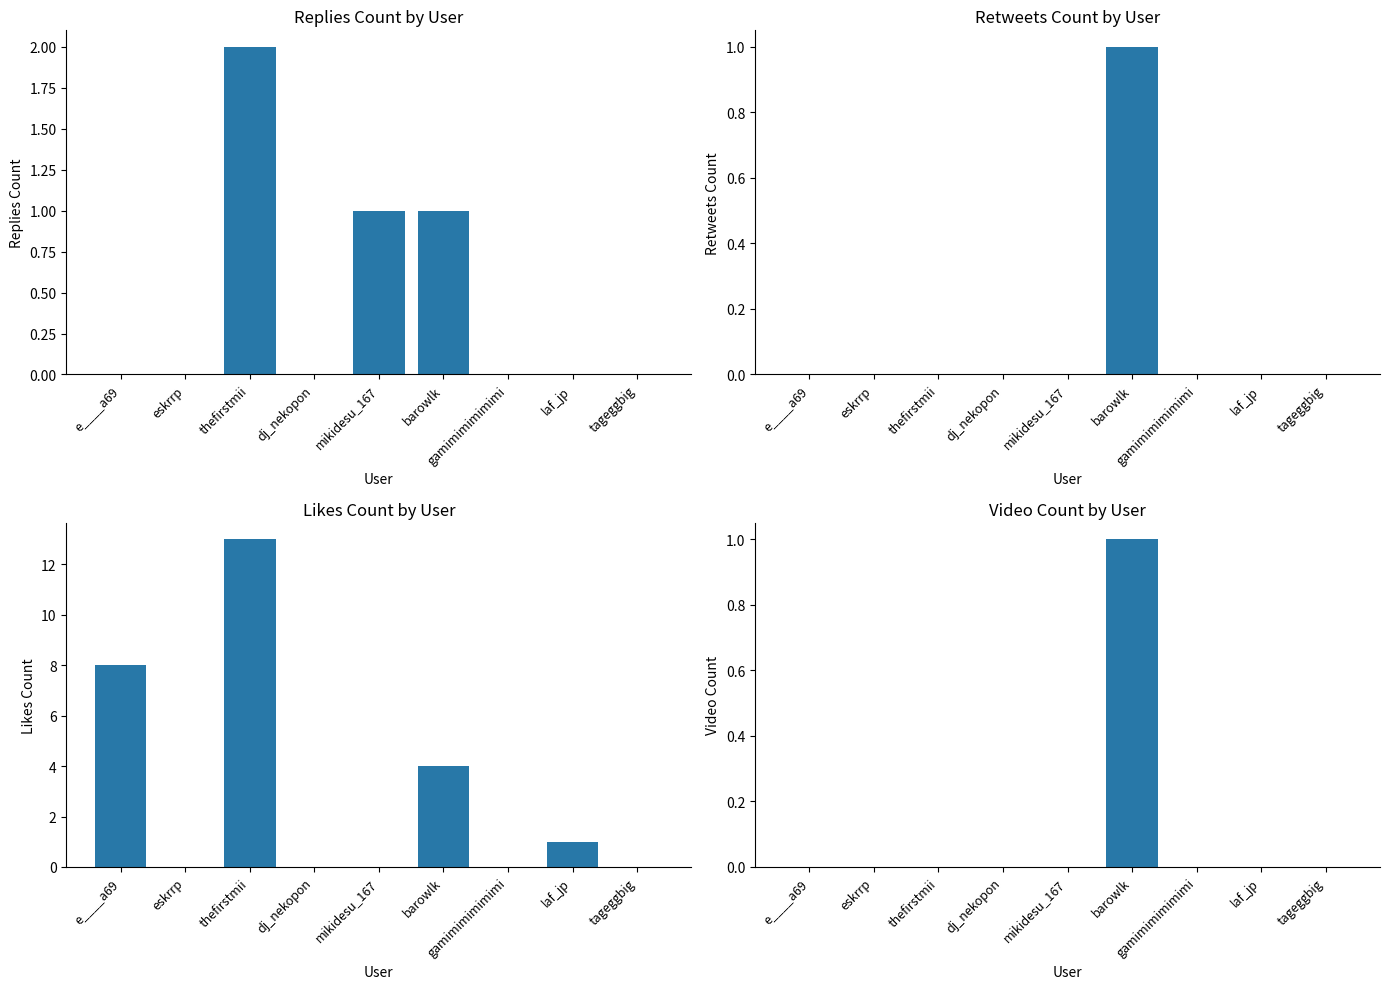

Reading right to left, extract all data points from this chart.

replies_count: tageggbig=0	laf_jp=0	gamimimimimimi=0	barowlk=1	mikidesu_167=1	dj_nekopon=0	thefirstmii=2	eskrrp=0	e____a69=0
retweets_count: tageggbig=0	laf_jp=0	gamimimimimimi=0	barowlk=1	mikidesu_167=0	dj_nekopon=0	thefirstmii=0	eskrrp=0	e____a69=0
likes_count: tageggbig=0	laf_jp=1	gamimimimimimi=0	barowlk=4	mikidesu_167=0	dj_nekopon=0	thefirstmii=13	eskrrp=0	e____a69=8
video: tageggbig=0	laf_jp=0	gamimimimimimi=0	barowlk=1	mikidesu_167=0	dj_nekopon=0	thefirstmii=0	eskrrp=0	e____a69=0